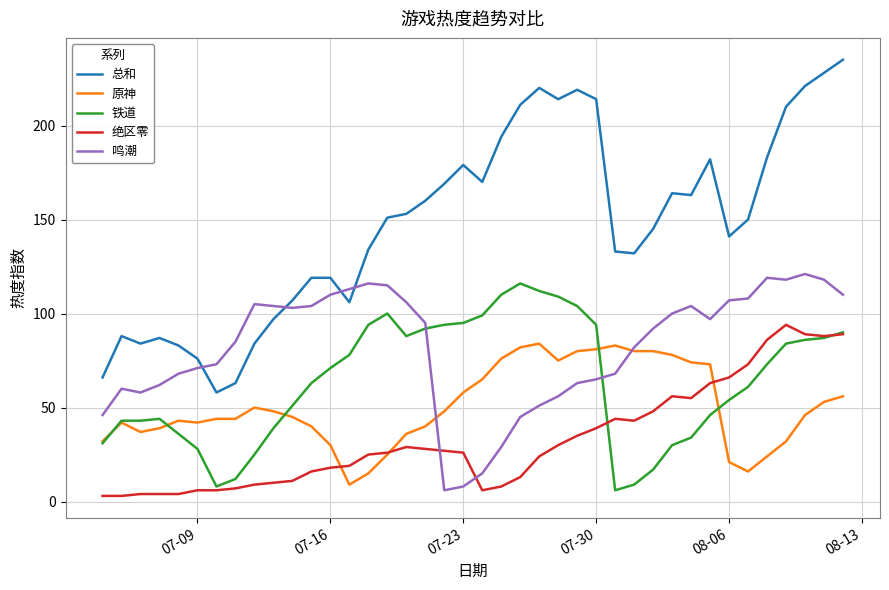

Which series has the widest spread of values?

总和